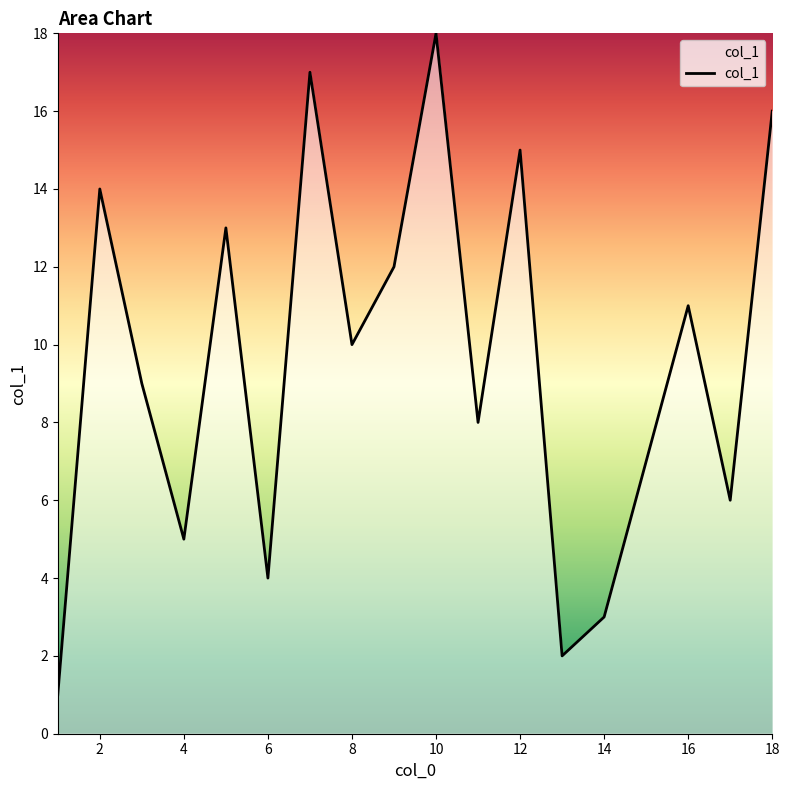

How many categories are shown in the chart?

18